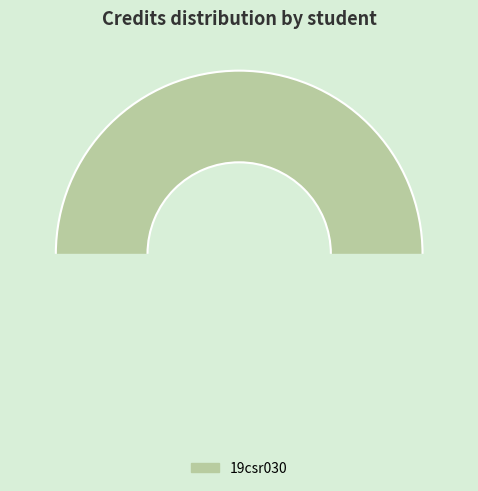

Do 19csr021 and 19csr030 together represent more than half of the pie?

Yes